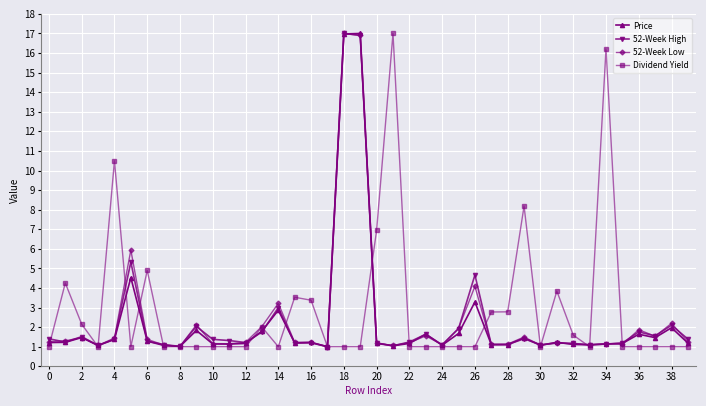

Which series has the largest total across all categories?

Dividend Yield